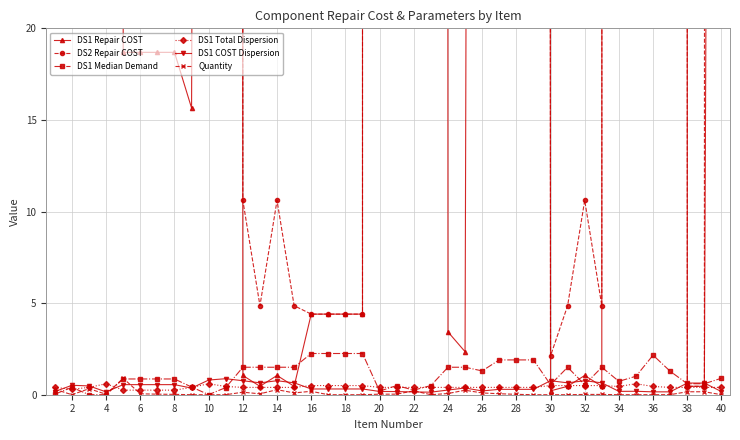

True or false: DS1 Median Demand has more than 2 interior local peaks.

True